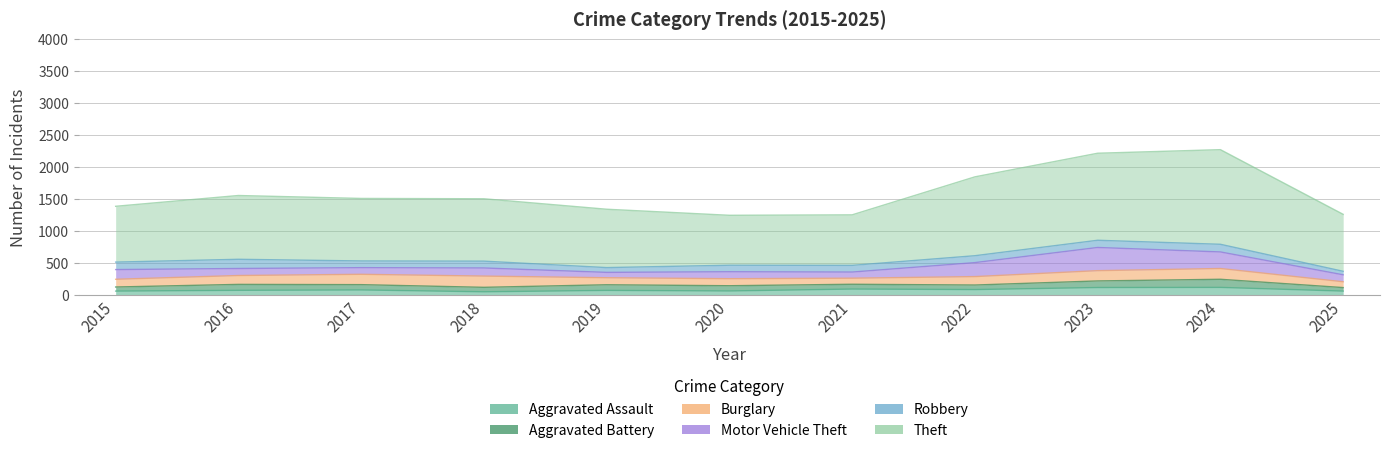

Reading left to right, what are all the values shown in this chart?

Aggravated Assault: 2015=54	2016=66	2017=72	2018=43	2019=65	2020=56	2021=86	2022=78	2023=110	2024=112	2025=54
Aggravated Battery: 2015=64	2016=93	2017=83	2018=70	2019=88	2020=82	2021=75	2022=71	2023=103	2024=127	2025=55
Burglary: 2015=121	2016=139	2017=162	2018=176	2019=110	2020=110	2021=95	2022=132	2023=161	2024=169	2025=91
Motor Vehicle Theft: 2015=152	2016=110	2017=104	2018=127	2019=84	2020=109	2021=96	2022=219	2023=363	2024=259	2025=109
Robbery: 2015=117	2016=144	2017=105	2018=107	2019=75	2020=102	2021=105	2022=108	2023=113	2024=120	2025=55
Theft: 2015=874	2016=999	2017=979	2018=977	2019=914	2020=782	2021=791	2022=1235	2023=1363	2024=1482	2025=892